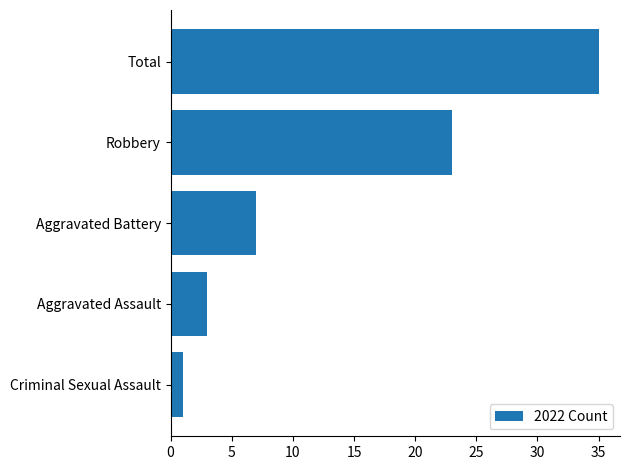

What is the average value?

14